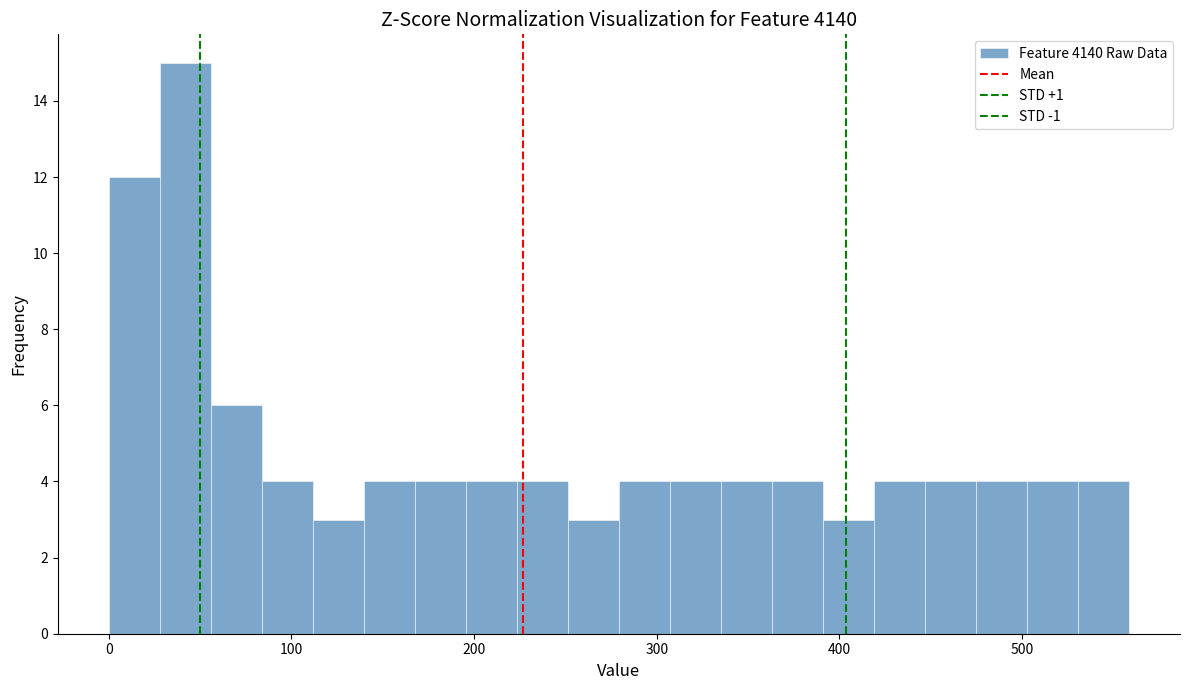

Around what value on the x-axis is the tallest bar? Give the approximate position of its centre, as read against the axis.

40